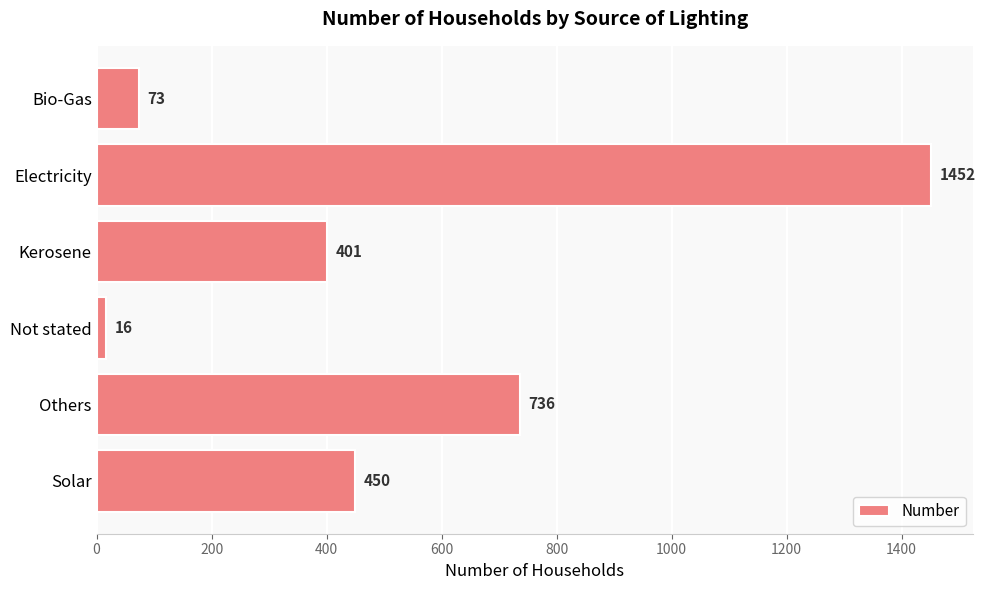

Which category has the highest value across all series?

Electricity